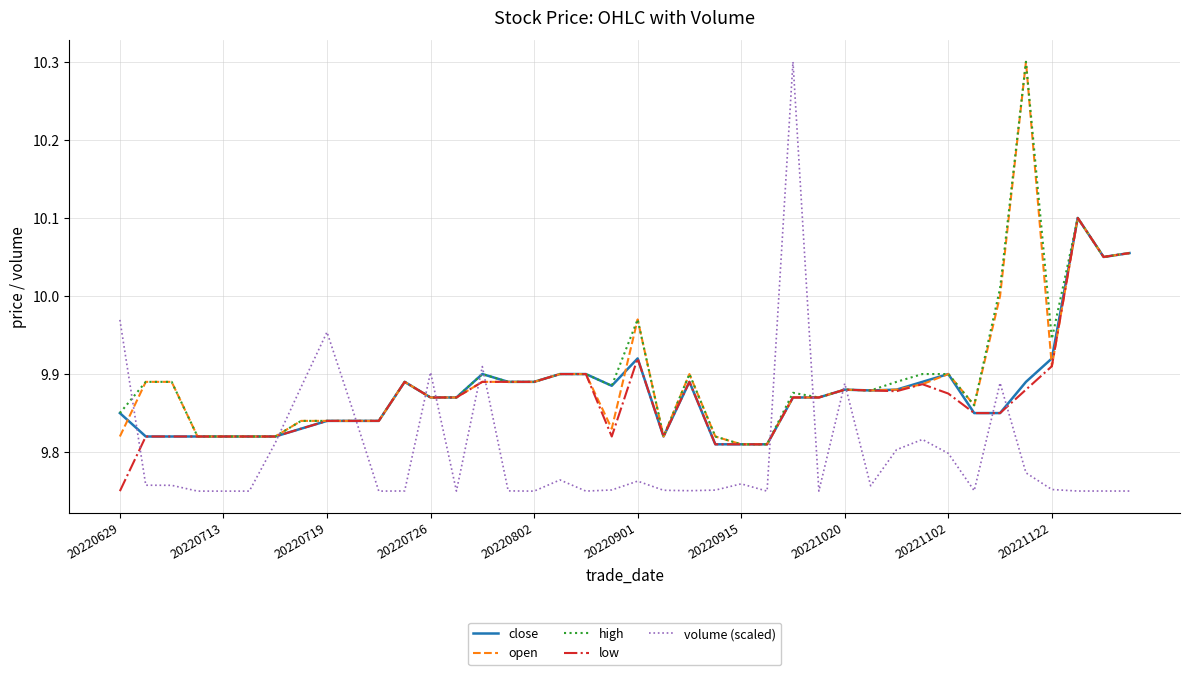

How many lines are shown in the chart?

5